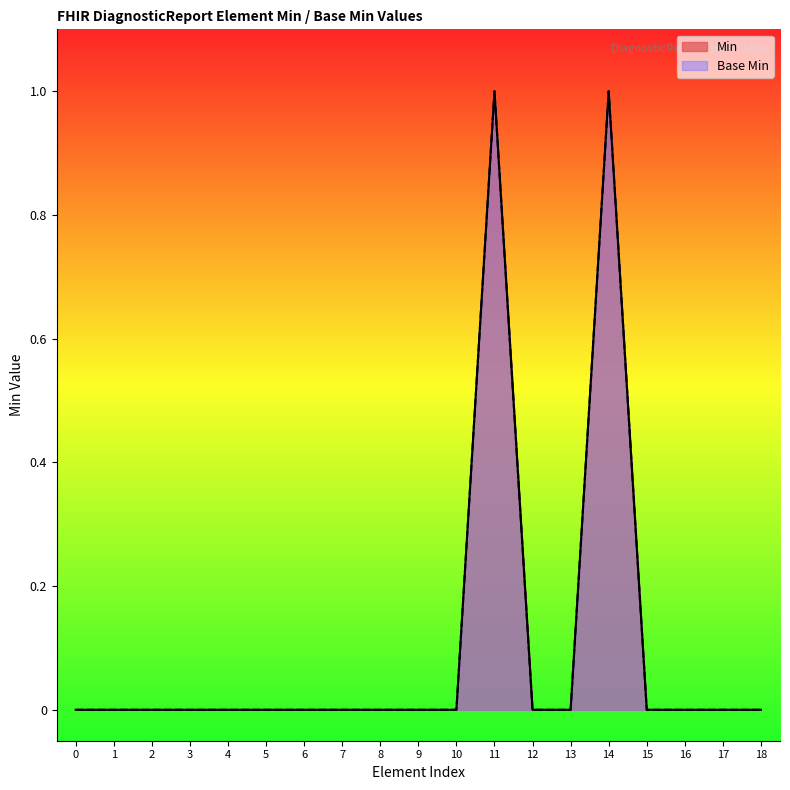

What position from the right is DiagnosticReport.language?

15